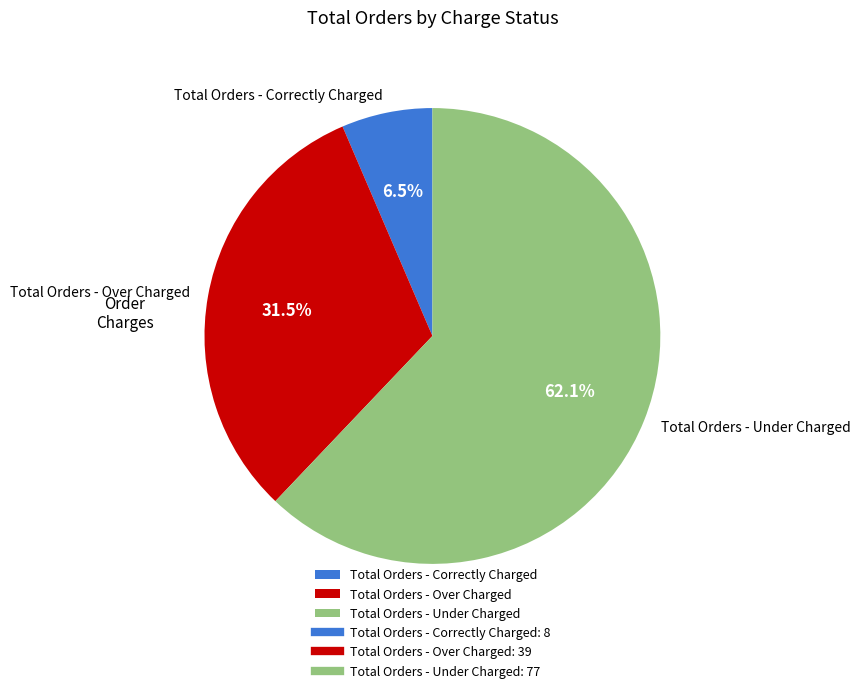

What is the smallest slice in the pie chart?

Total Orders - Correctly Charged